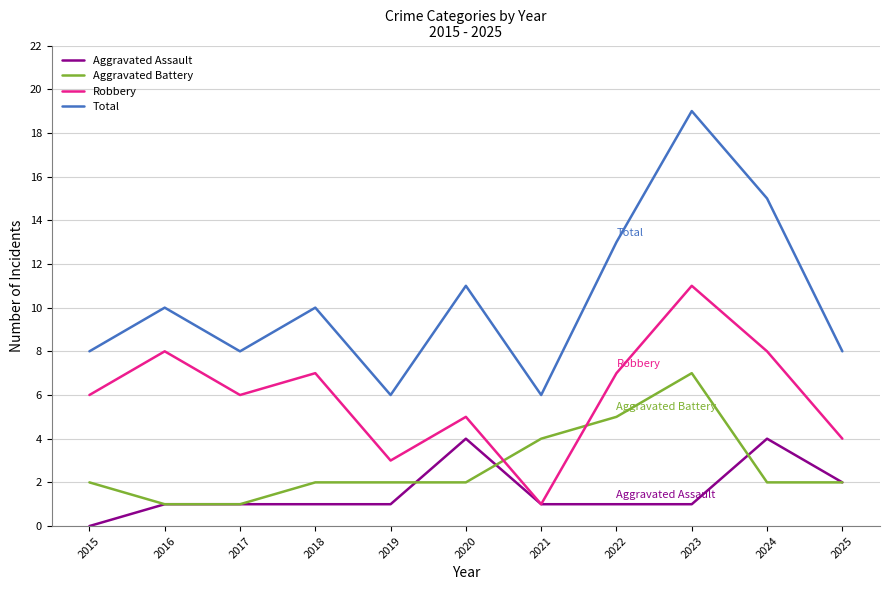

Between 2016 and 2021, which series saw the biggest shift?

Robbery